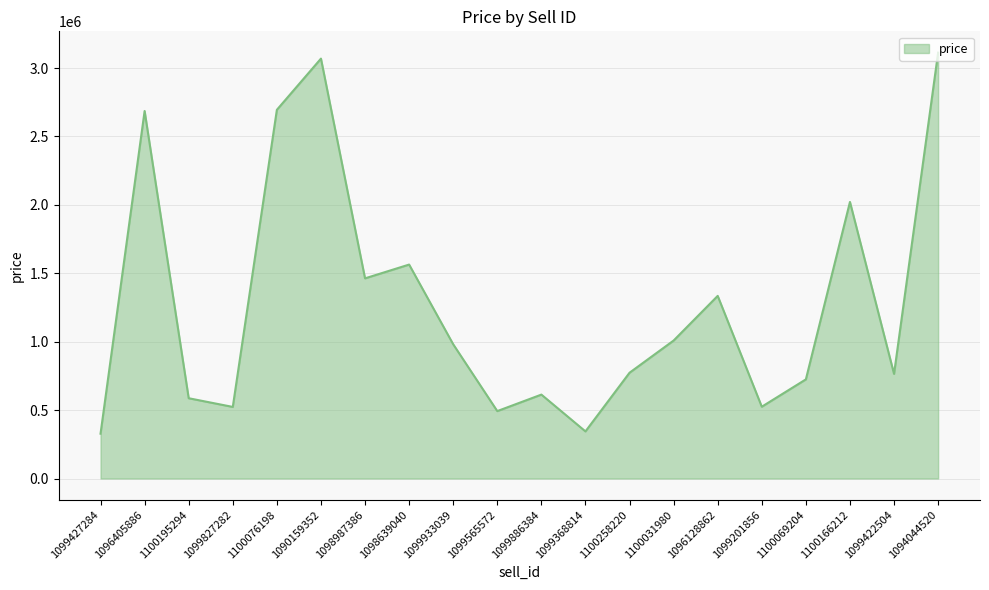

How many interior local valleys (lower than both neighbors) does the data have?

6